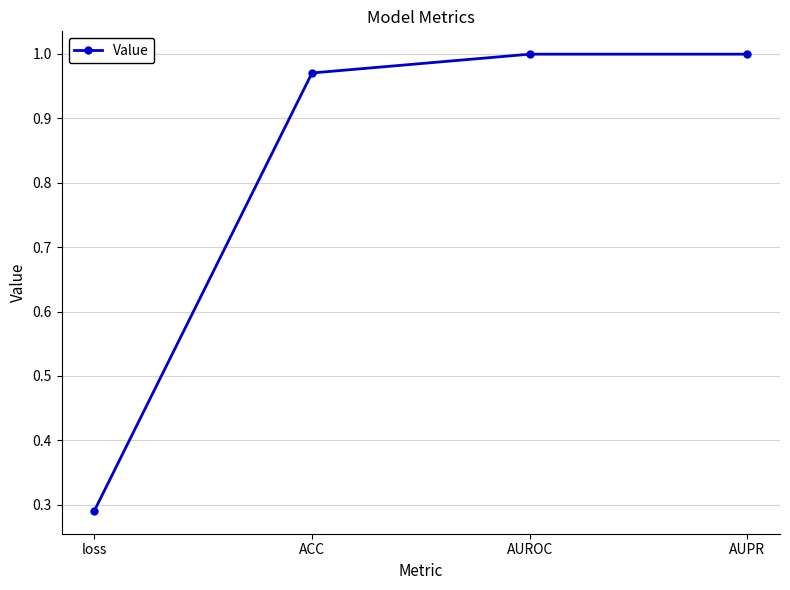

Between AUROC and loss, which is larger?

AUROC